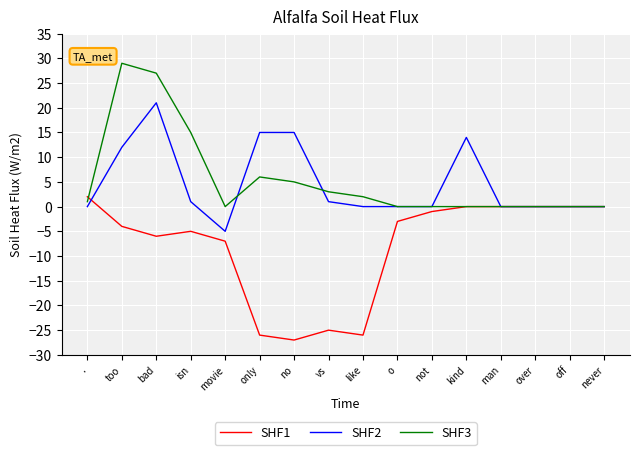

Reading left to right, transcribe all the data shown in this chart.

SHF1: .=2	too=-4	bad=-6	isn=-5	movie=-7	only=-26	no=-27	vs=-25	like=-26	o=-3	not=-1	kind=0	man=0	over=0	off=0	never=0
SHF2: .=0	too=12	bad=21	isn=1	movie=-5	only=15	no=15	vs=1	like=0	o=0	not=0	kind=14	man=0	over=0	off=0	never=0
SHF3: .=1	too=29	bad=27	isn=15	movie=0	only=6	no=5	vs=3	like=2	o=0	not=0	kind=0	man=0	over=0	off=0	never=0